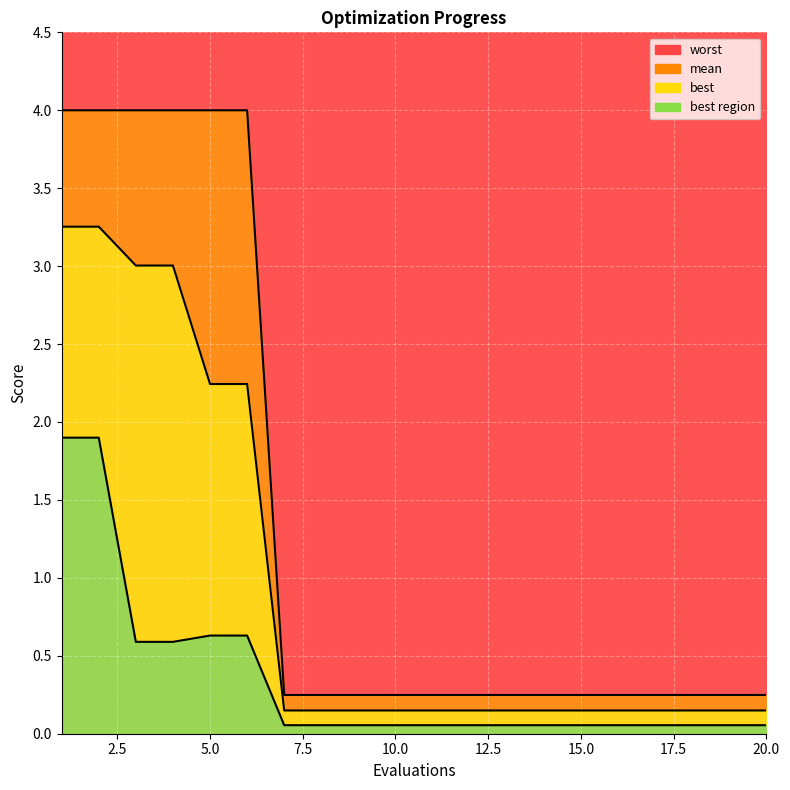

Between 17 and 15, which is larger?

17